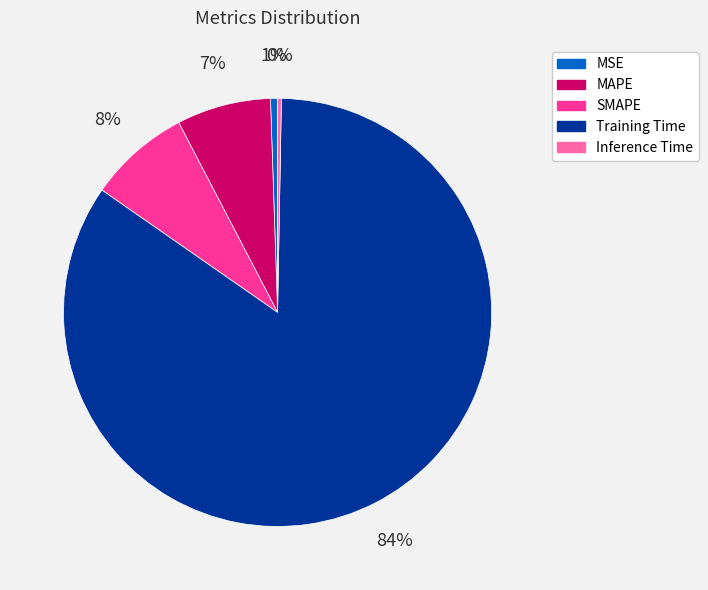

How many segments does this pie chart have?

5